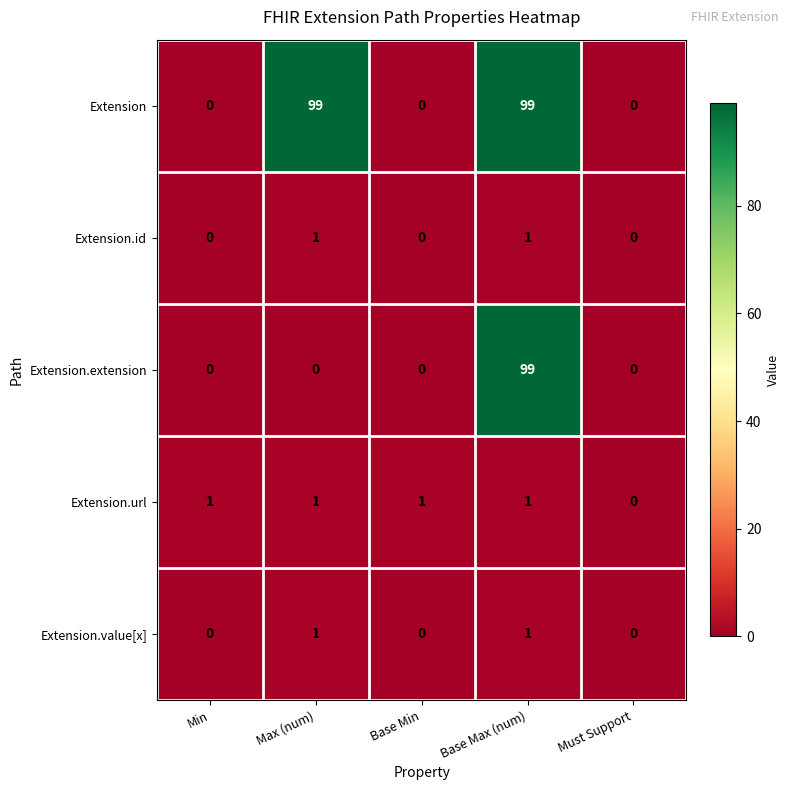

What is the average value of the Extension series?

40